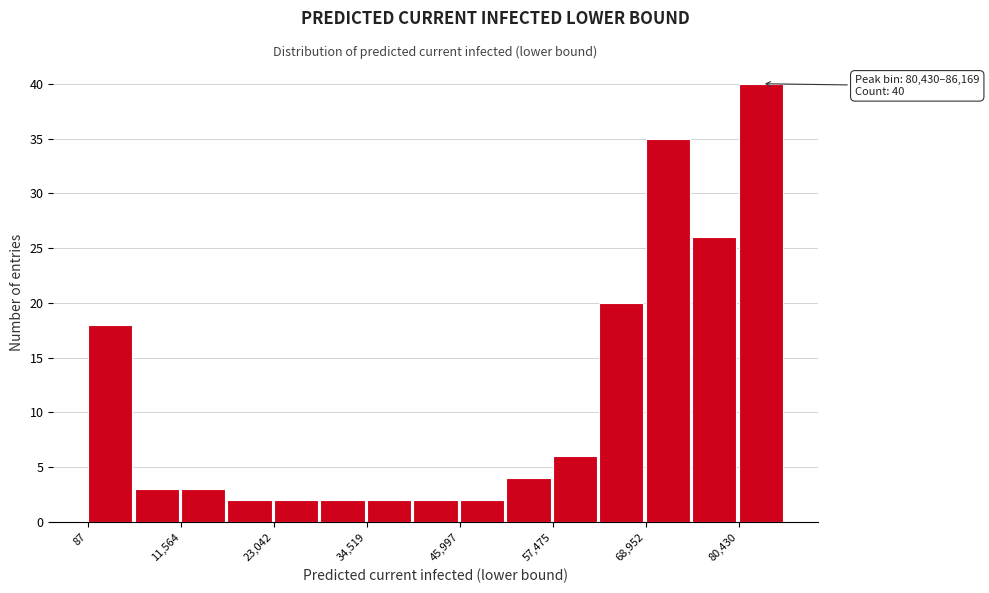

Read against the x-axis, roughly where is the centre of the tallest bar?

84000